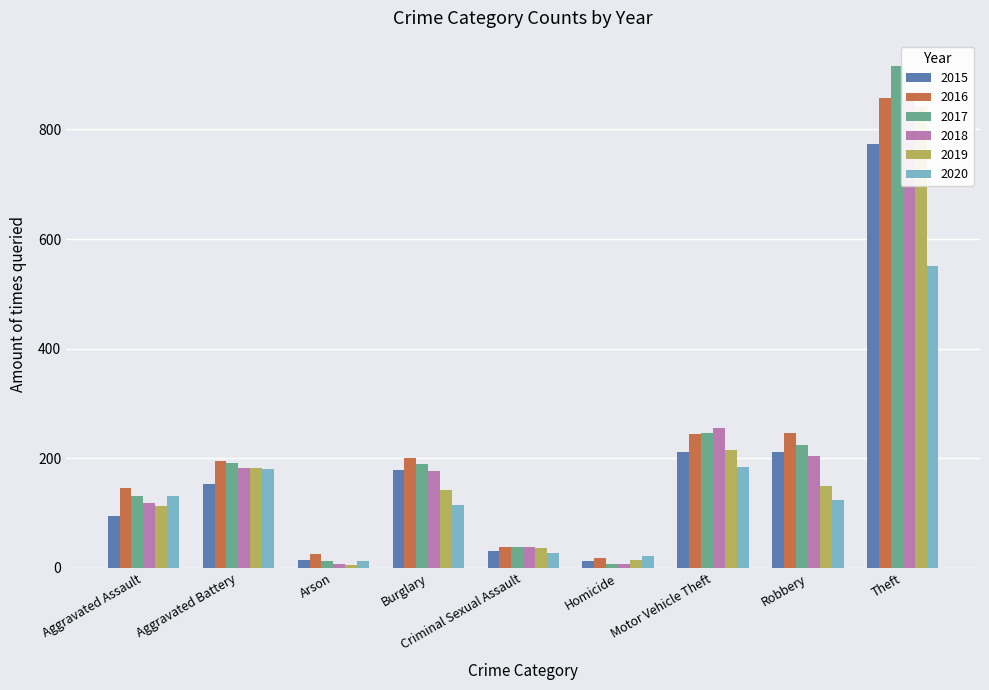

Is it true that 2015 equals 136 at Motor Vehicle Theft?

False